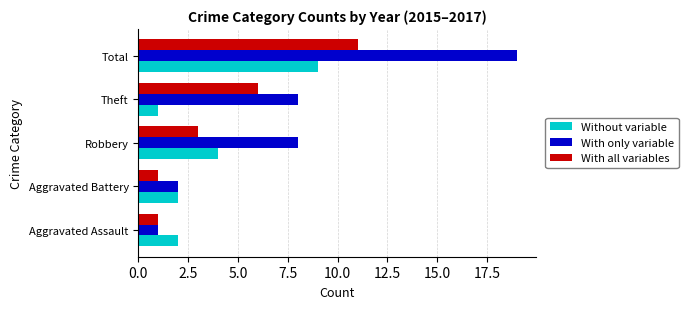

At which label is Without variable closest to 5?

Robbery